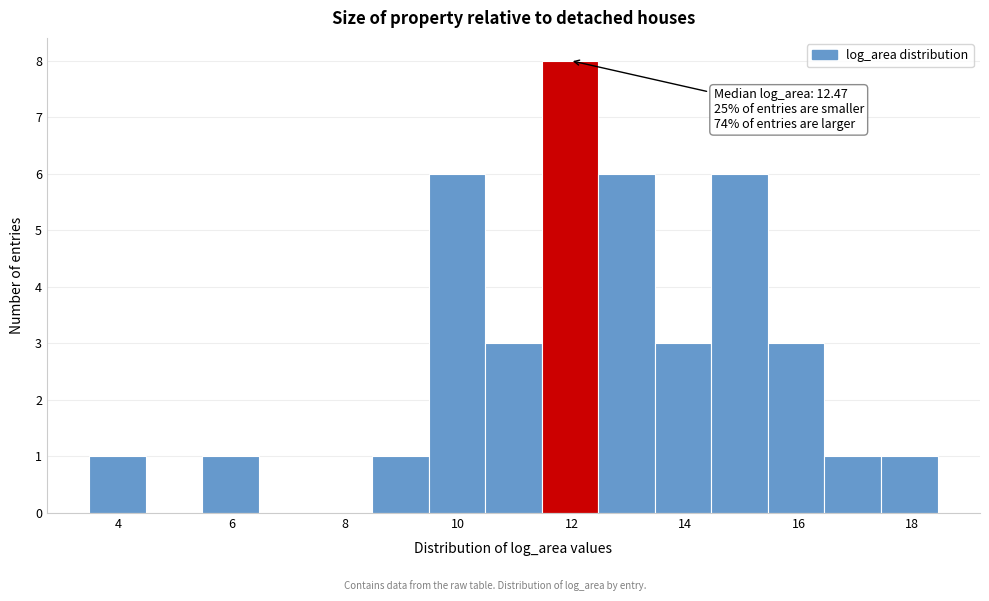

Which range on the x-axis has the tallest bar?

11.4 to 12.4